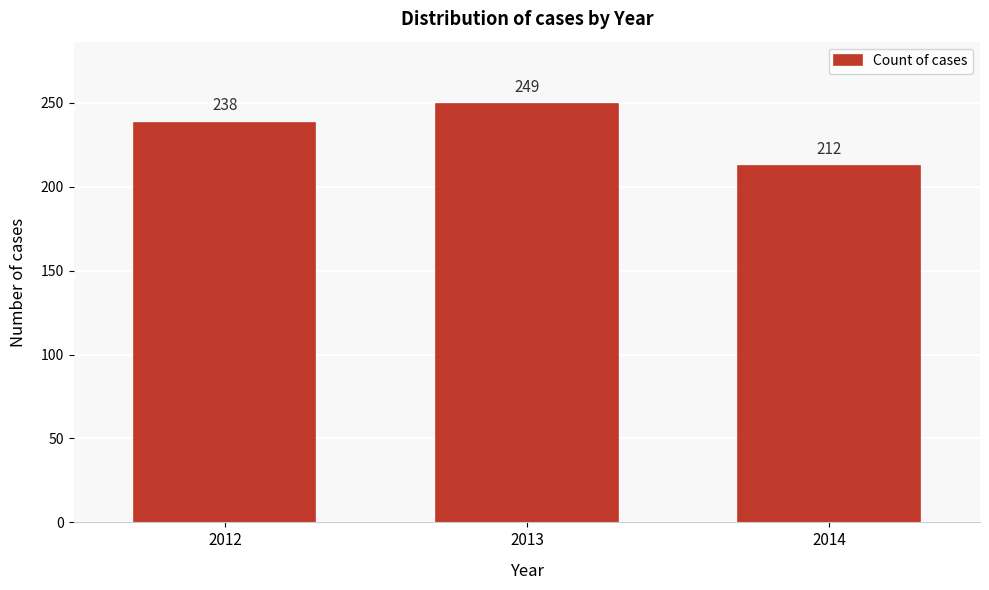

Reading right to left, list all the values displayed in this chart.

212	249	238